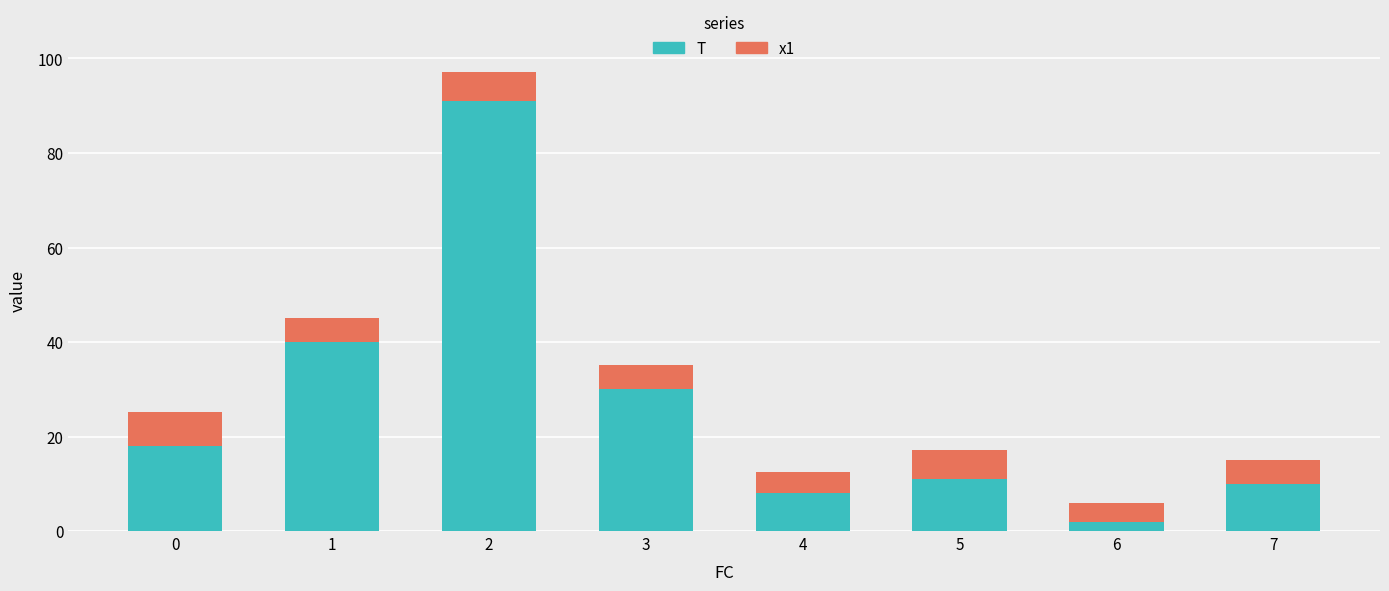

What is the total value across all series at 0?

25.2